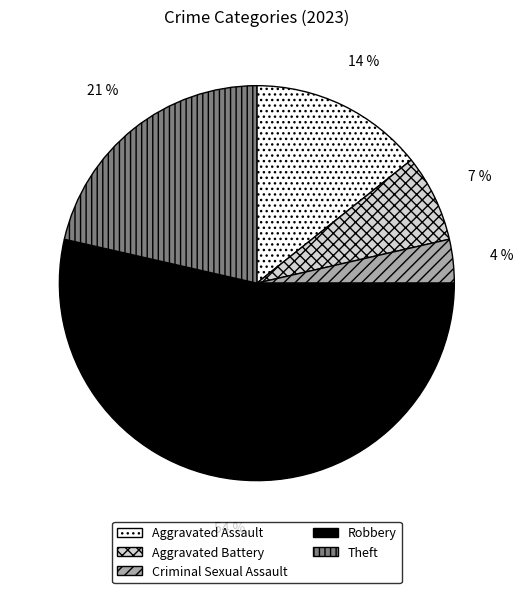

Do Robbery and Theft together represent more than half of the pie?

Yes